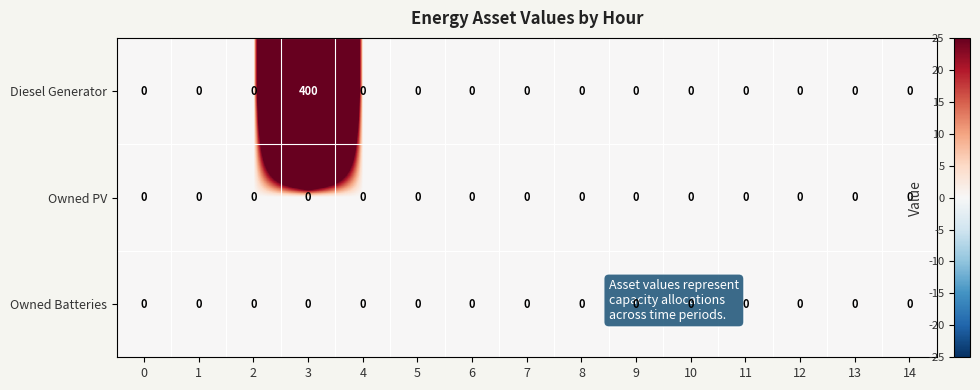

The value of Diesel Generator at 4 is -123. True or false?

False